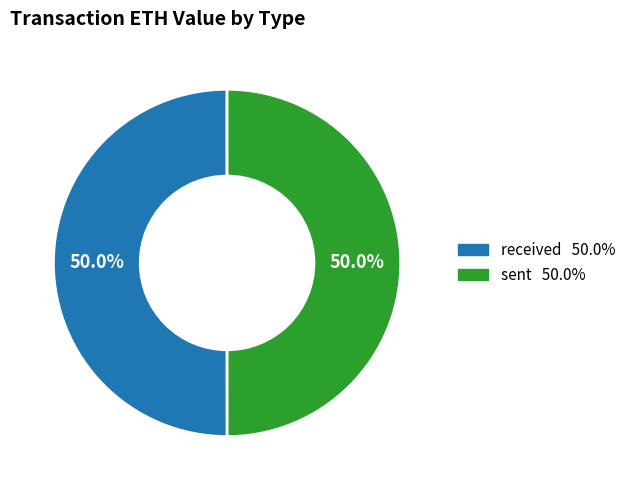

How many slices are in this pie chart?

2